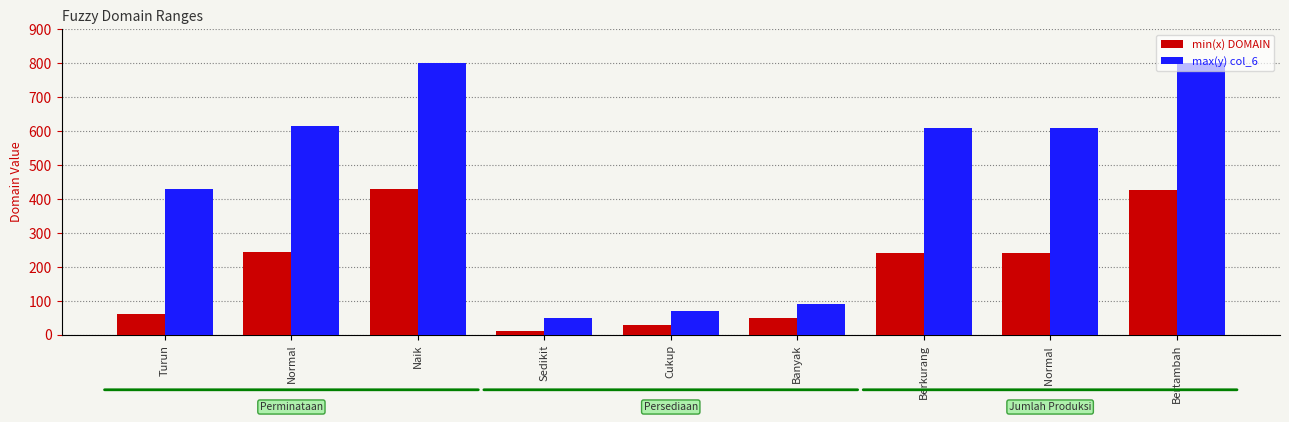

Reading right to left, extract all data points from this chart.

min(x) DOMAIN: 425	240	240	50	30	10	430	245	60
max(y) col_6: 800	610	610	90	70	50	800	615	430